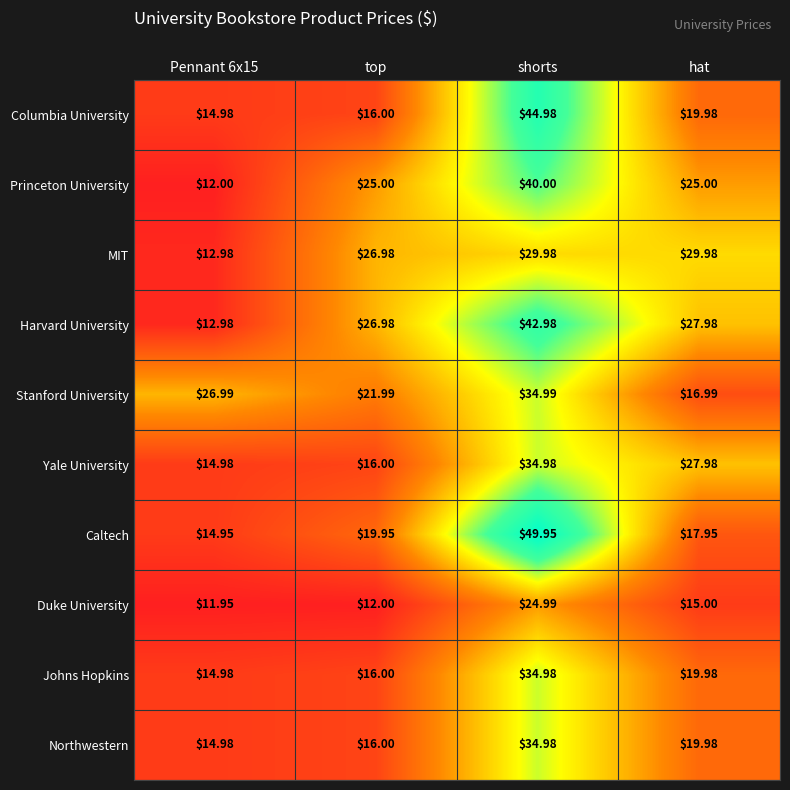

Which series has the largest range (max minus min)?

Caltech